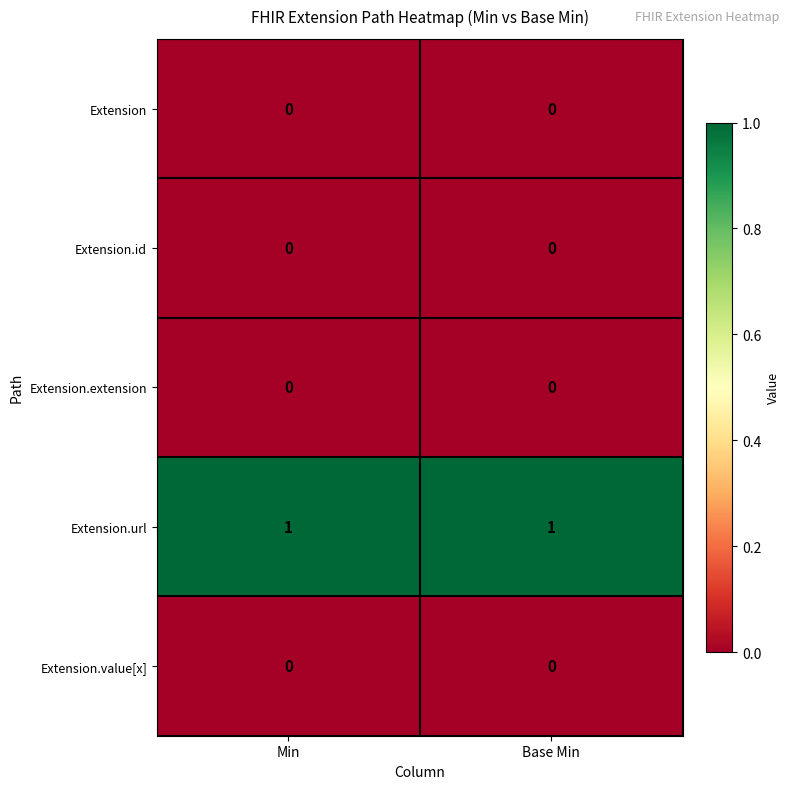

Reading right to left, list all the values displayed in this chart.

Extension: 0	0
Extension.id: 0	0
Extension.extension: 0	0
Extension.url: 1	1
Extension.value[x]: 0	0